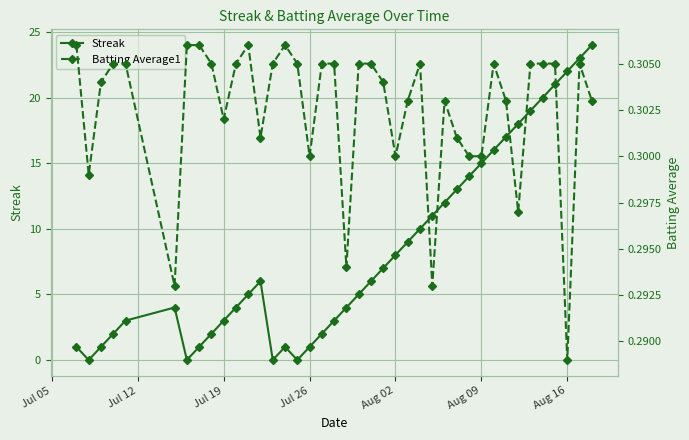

In Streak, how many points are lower than both neighbors (excluding endpoints)?

4